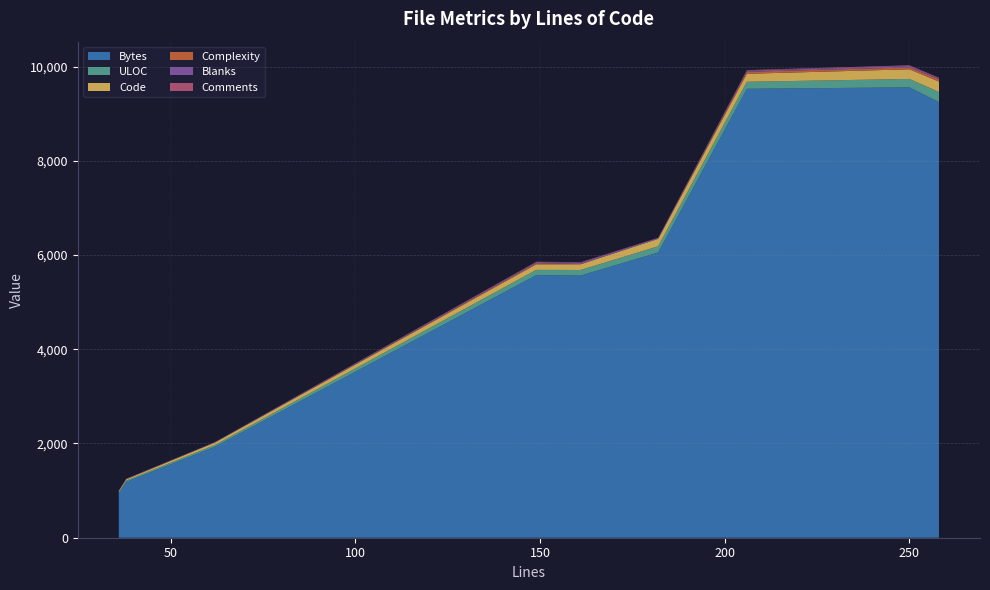

Reading right to left, list all the values displayed in this chart.

Bytes: 206=9527	149=5573	38=1185	36=942	250=9558	258=9245	161=5563	182=6054	62=1931
ULOC: 206=149	149=111	38=28	36=21	250=178	258=214	161=119	182=131	62=36
Code: 206=170	149=118	38=27	36=27	250=205	258=222	161=121	182=158	62=53
Complexity: 206=42	149=24	38=2	36=0	250=40	258=46	161=4	182=0	62=0
Blanks: 206=25	149=25	38=11	36=9	250=31	258=25	161=29	182=22	62=9
Comments: 206=11	149=6	38=0	36=0	250=14	258=11	161=11	182=2	62=0